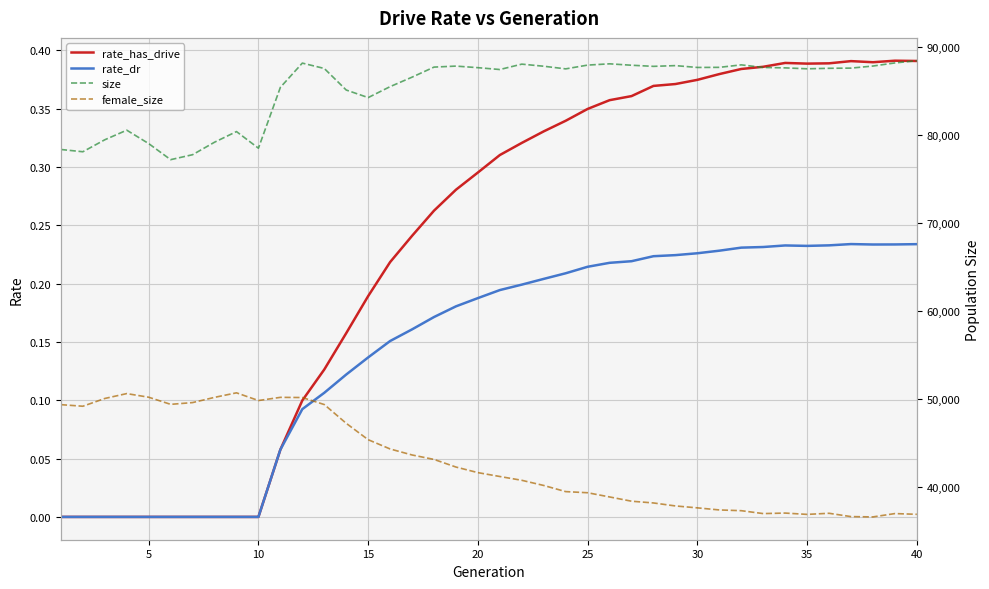

What is the difference between the second highest and minimum values in the rate_dr series?

0.2